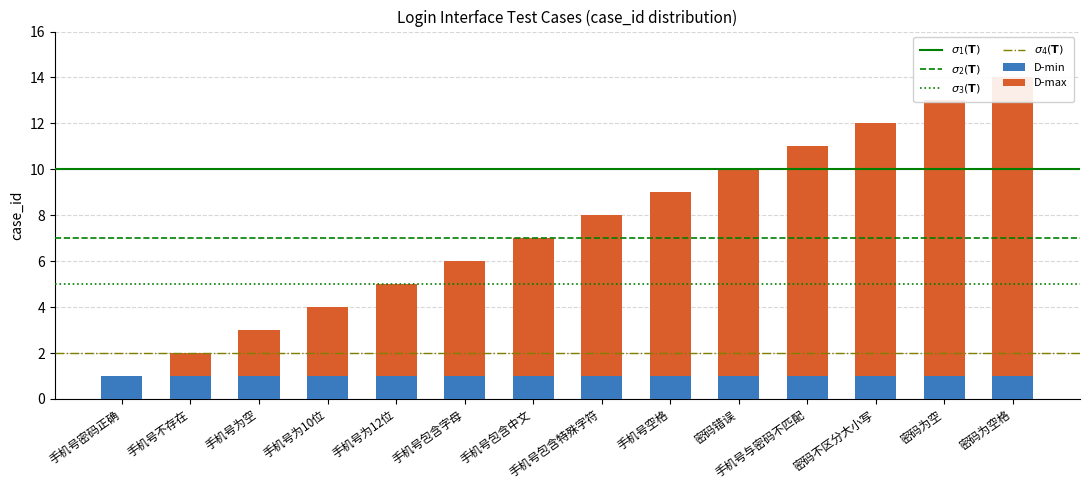

Count the number of categories in the chart.

14